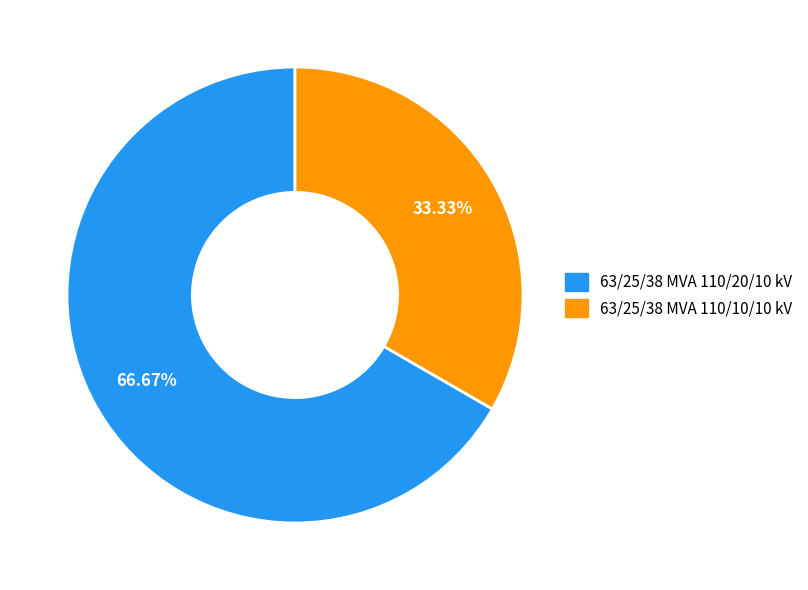

How many slices are in this pie chart?

2